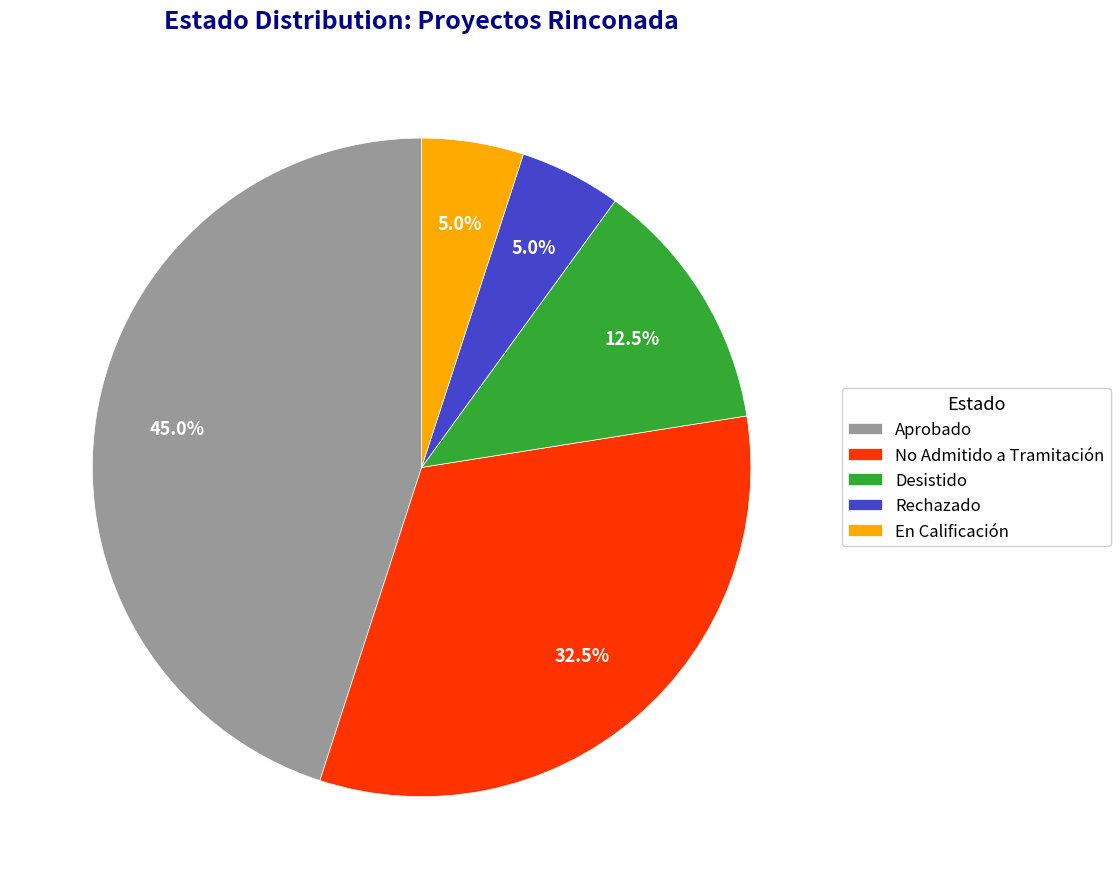

Is there a majority slice in this chart?

No